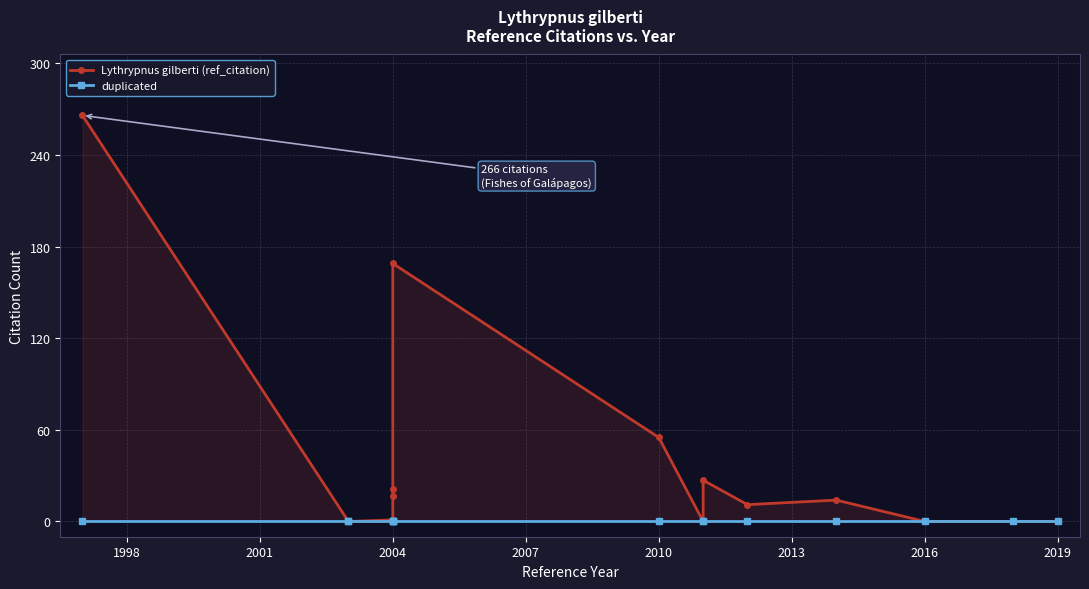

How many interior local peaks does the Lythrypnus gilberti (ref_citation) series have?

3